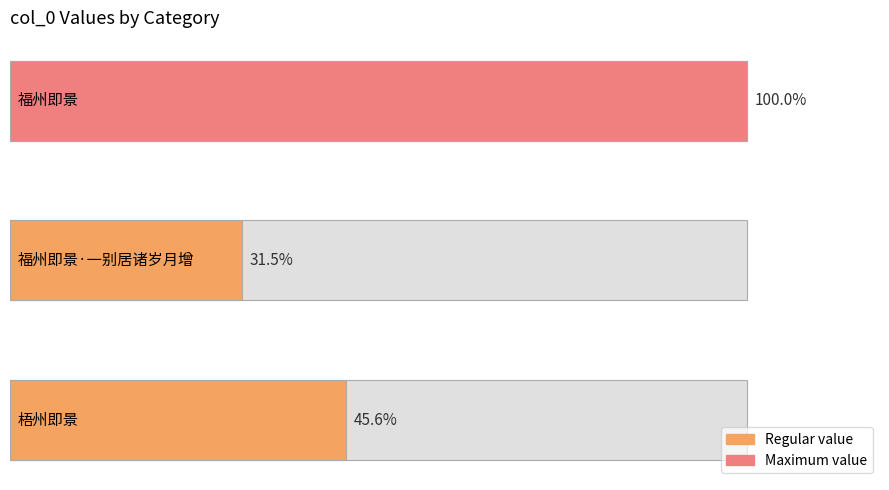

At which label does the data first exceed 501353?

福州即景